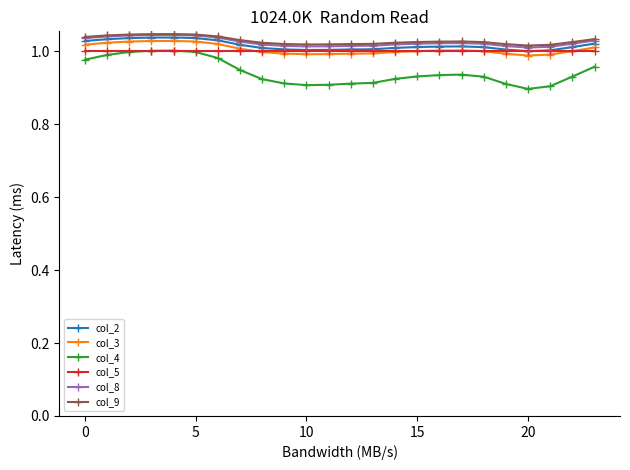

Reading left to right, transcribe all the data shown in this chart.

col_2: 1.0	1.0	1.0	1.0	1.0	1.0	1.0	1.0	1.0	1.0	1.0	1.0	1.0	1.0	1.0	1.0	1.0	1.0	1.0	1.0	1.0	1.0	1.0	1.0
col_3: 1.0	1.0	1.0	1.0	1.0	1.0	1.0	1.0	1.0	1.0	1.0	1.0	1.0	1.0	1.0	1.0	1.0	1.0	1.0	1.0	1.0	1.0	1.0	1.0
col_4: 1.0	1.0	1.0	1.0	1.0	1.0	1.0	0.9	0.9	0.9	0.9	0.9	0.9	0.9	0.9	0.9	0.9	0.9	0.9	0.9	0.9	0.9	0.9	1.0
col_5: 1.0	1.0	1.0	1.0	1.0	1.0	1.0	1.0	1.0	1.0	1.0	1.0	1.0	1.0	1.0	1.0	1.0	1.0	1.0	1.0	1.0	1.0	1.0	1.0
col_8: 1.0	1.0	1.0	1.0	1.0	1.0	1.0	1.0	1.0	1.0	1.0	1.0	1.0	1.0	1.0	1.0	1.0	1.0	1.0	1.0	1.0	1.0	1.0	1.0
col_9: 1.0	1.0	1.0	1.0	1.0	1.0	1.0	1.0	1.0	1.0	1.0	1.0	1.0	1.0	1.0	1.0	1.0	1.0	1.0	1.0	1.0	1.0	1.0	1.0